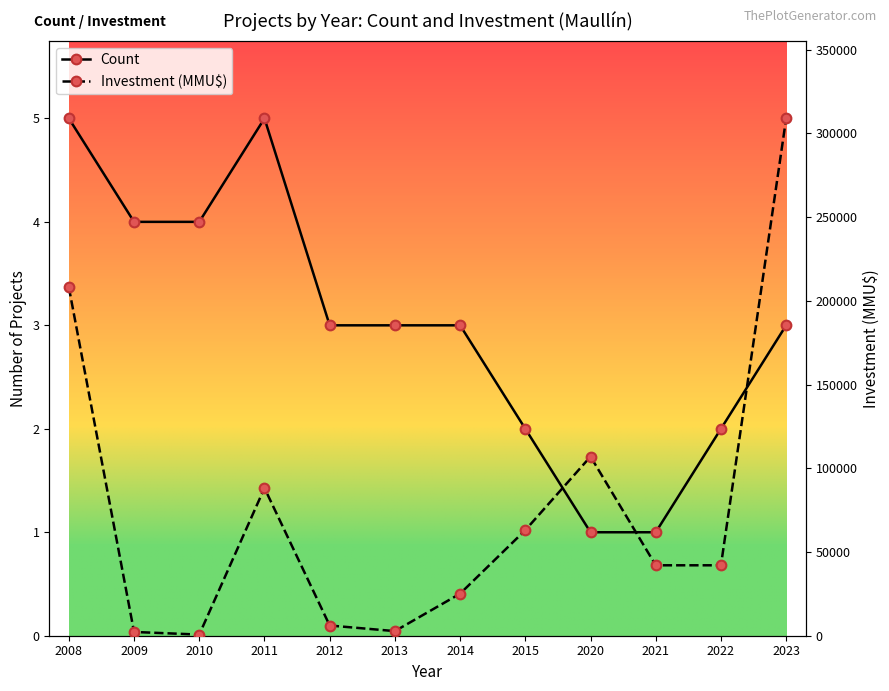

Reading left to right, extract all data points from this chart.

Count: 5	4	4	5	3	3	3	2	1	1	2	3
Investment (MMU$): 208125	2252	677	88223	6100	2750	25121	63065	107000	42067	42067	309000